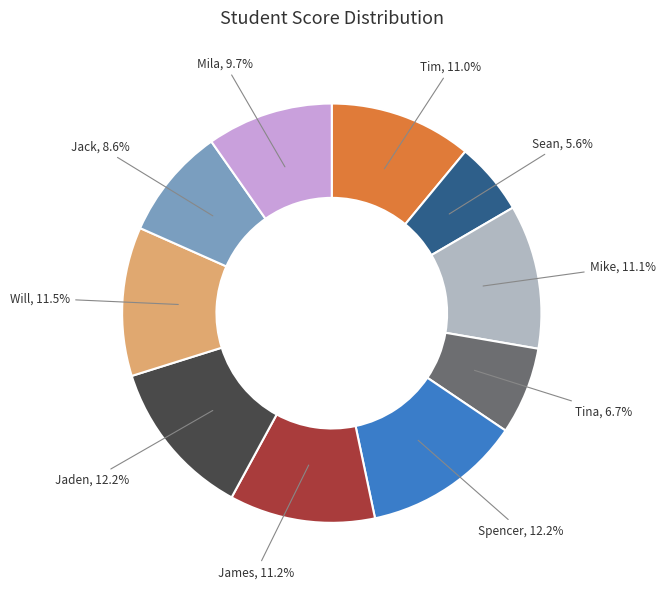

Is there a majority slice in this chart?

No